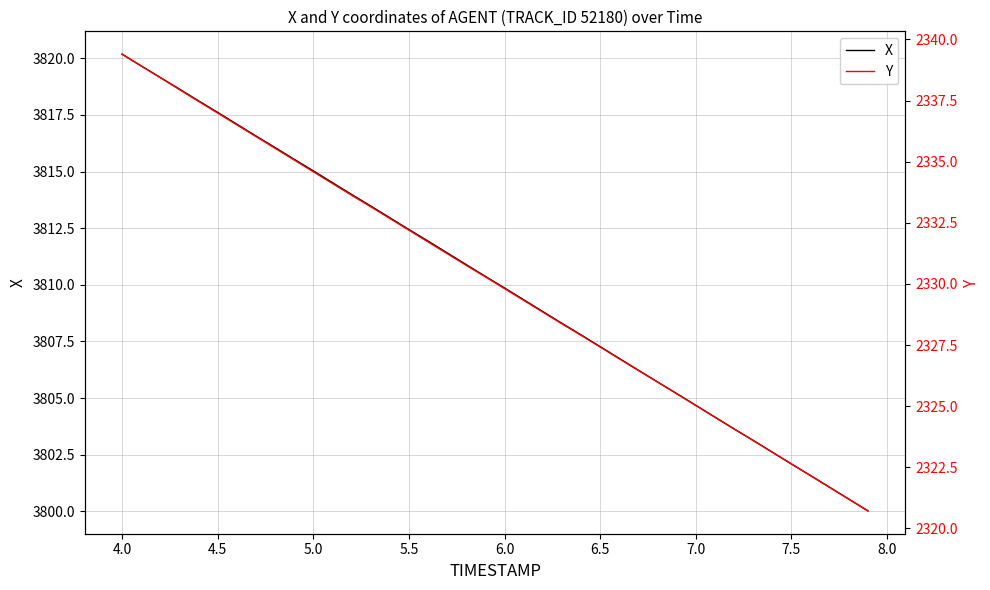

Which category has the highest value in the X series?

4.0